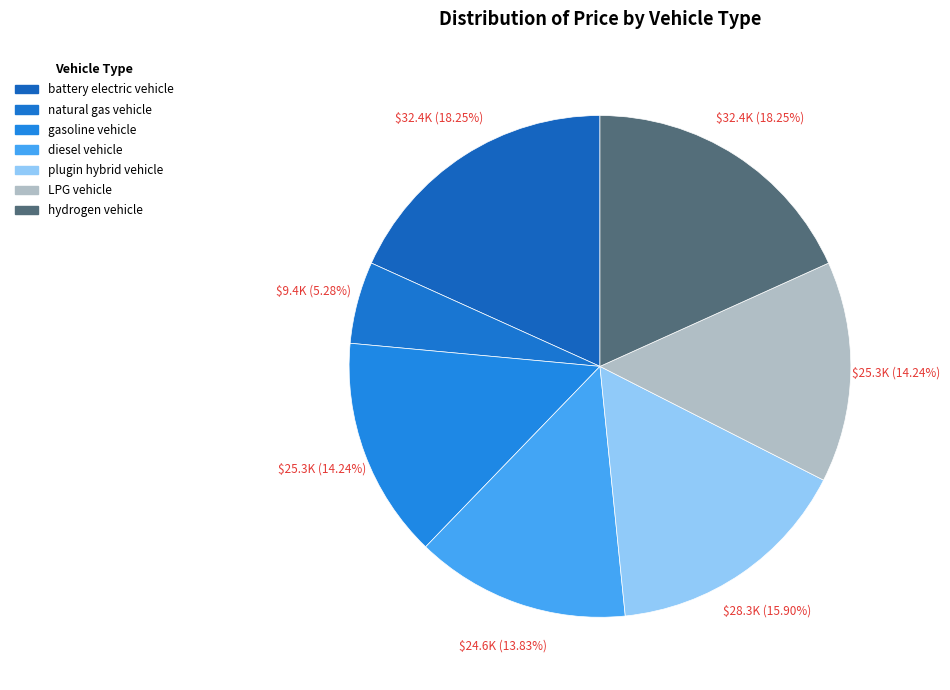

To the nearest percent, what is the combined percentage of battery electric vehicle and hydrogen vehicle?

36%